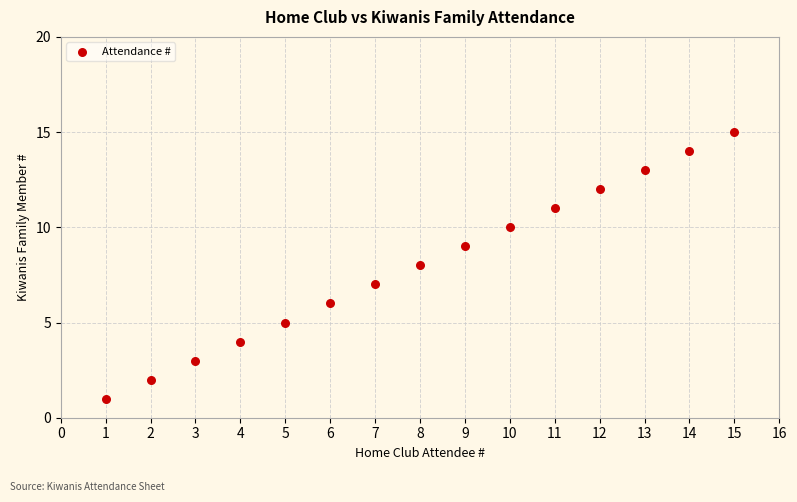

What is the range of Y values (max minus min)?

14